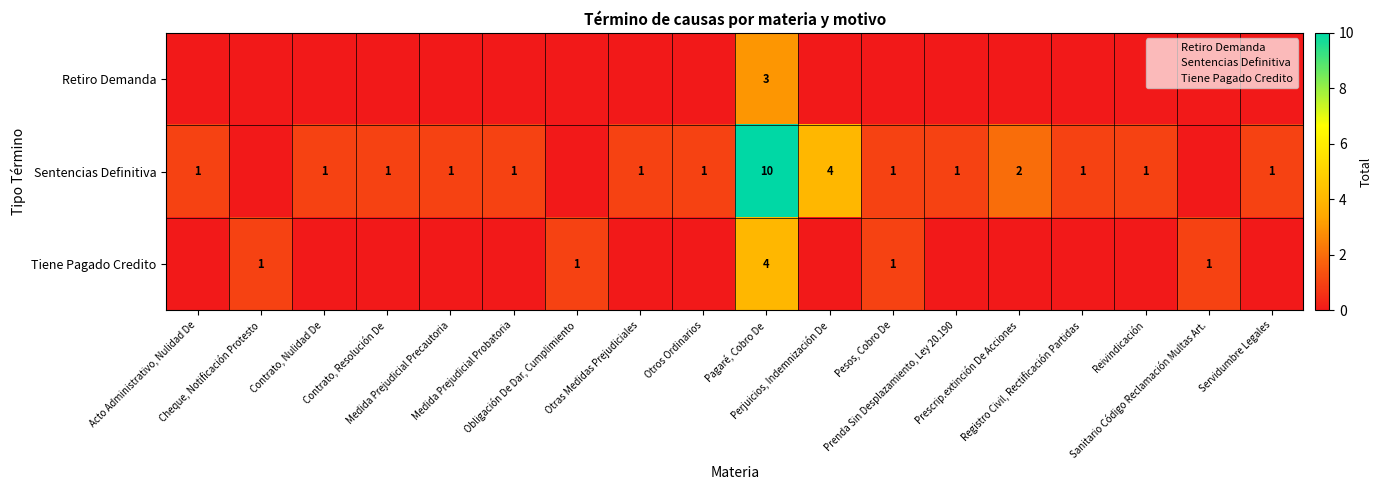

List the series in order of their peak value, lowest first.

row_0, row_2, row_1